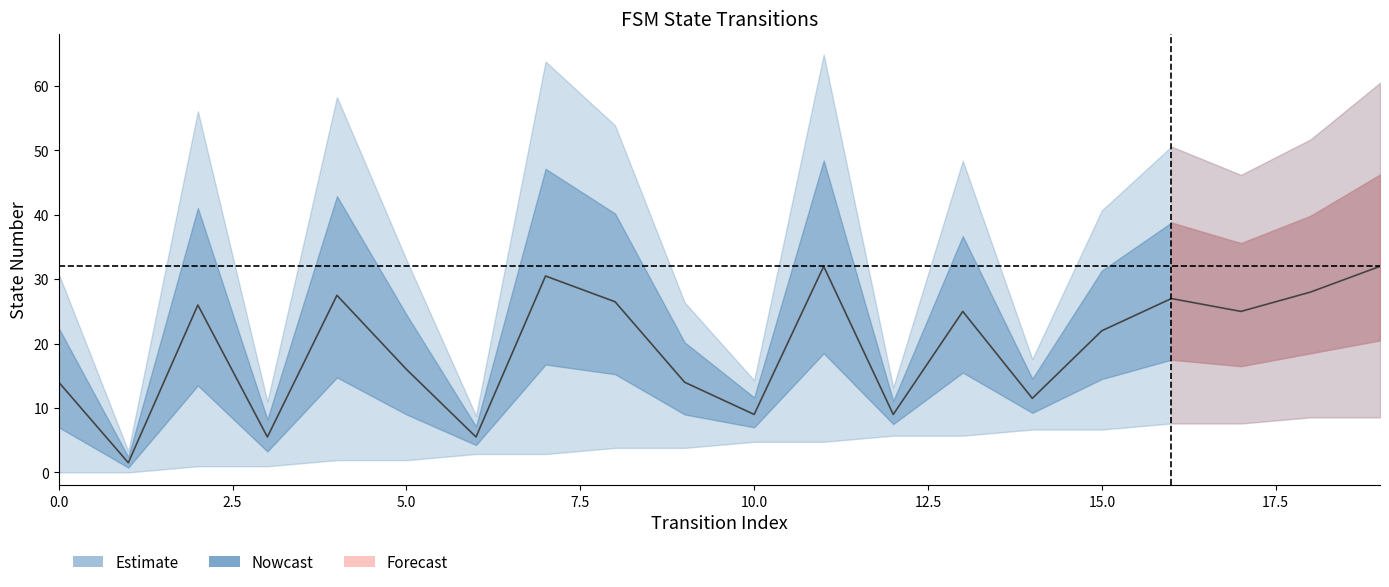

What is the ratio of the value at 10 to the value at 7?

0.3